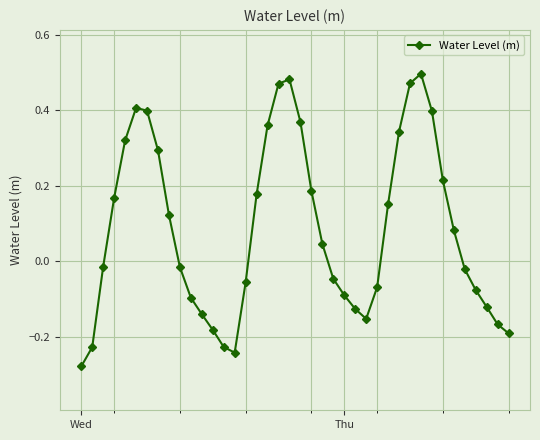

How many interior local valleys (lower than both neighbors) does the data have?

2